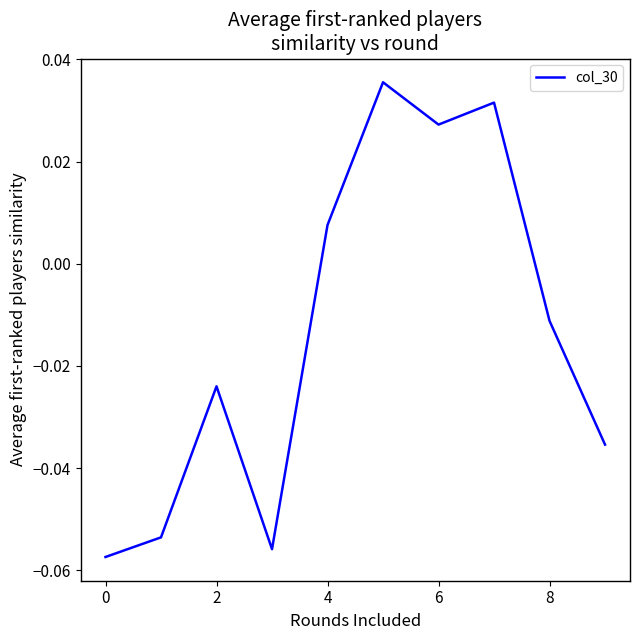

Does the chart display data point markers on the line(s)?

No